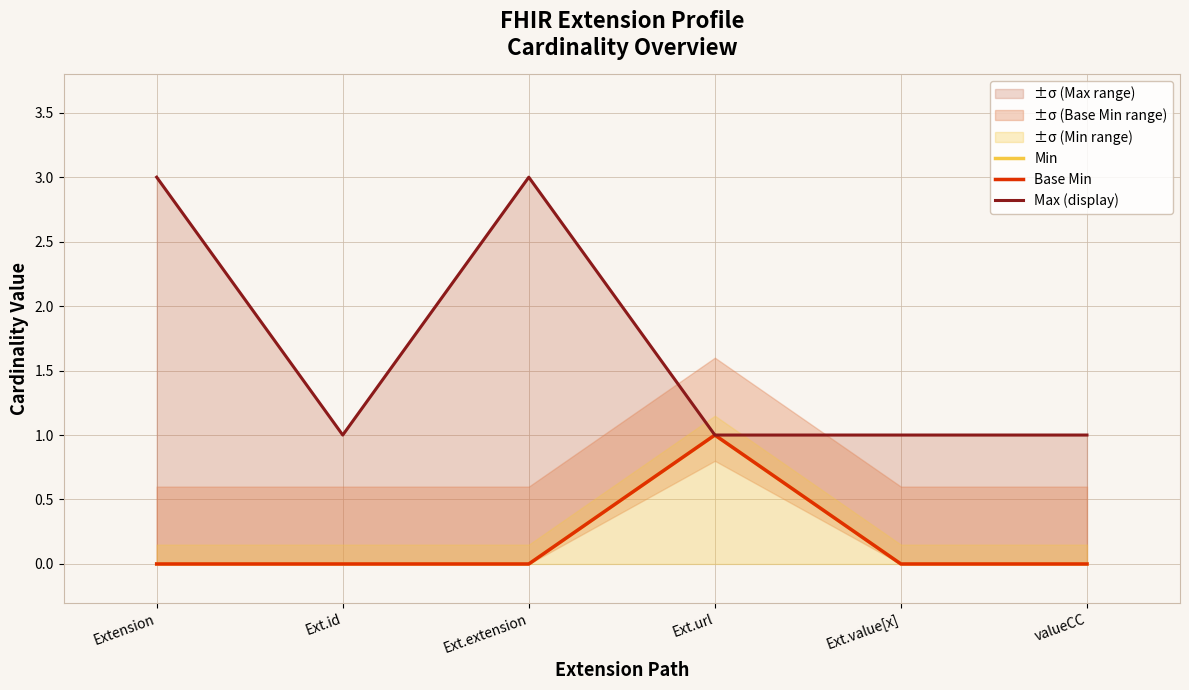

Which series has the largest total across all categories?

Max (display)